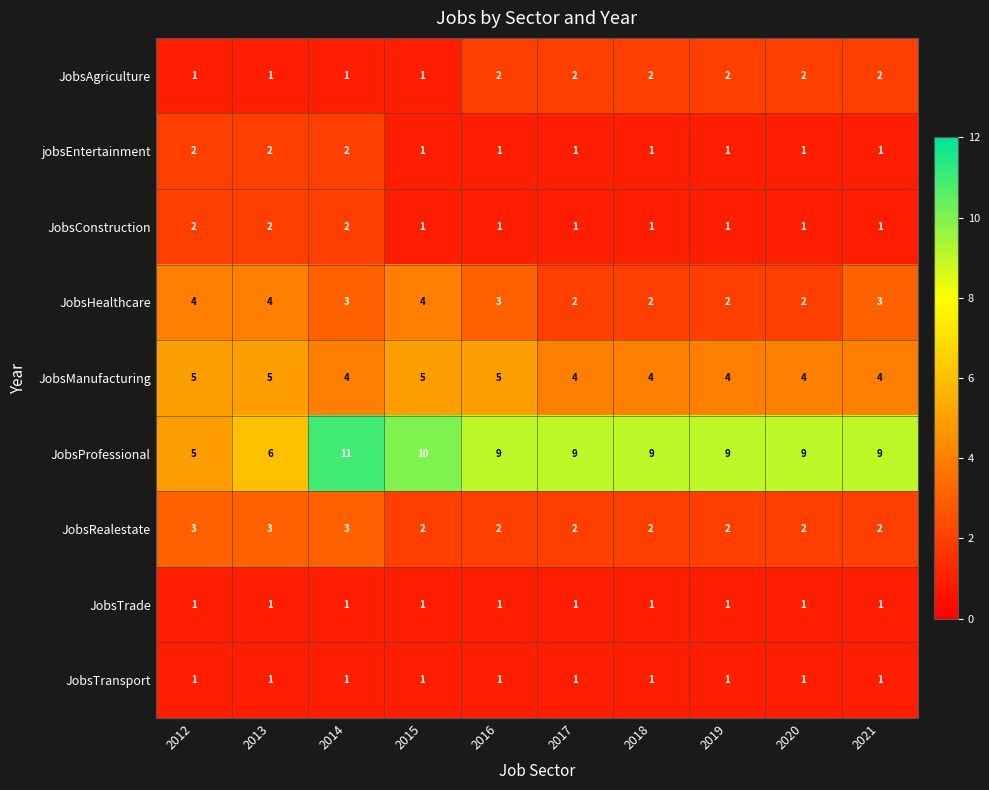

Which label corresponds to the largest value in the chart?

2014